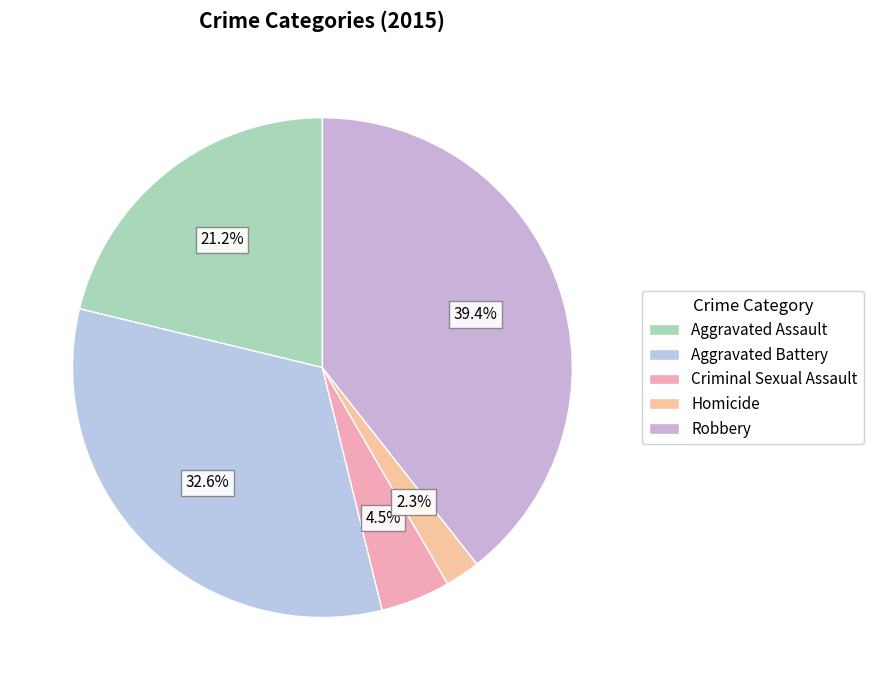

What is the change in value from Aggravated Battery to Criminal Sexual Assault?

-212